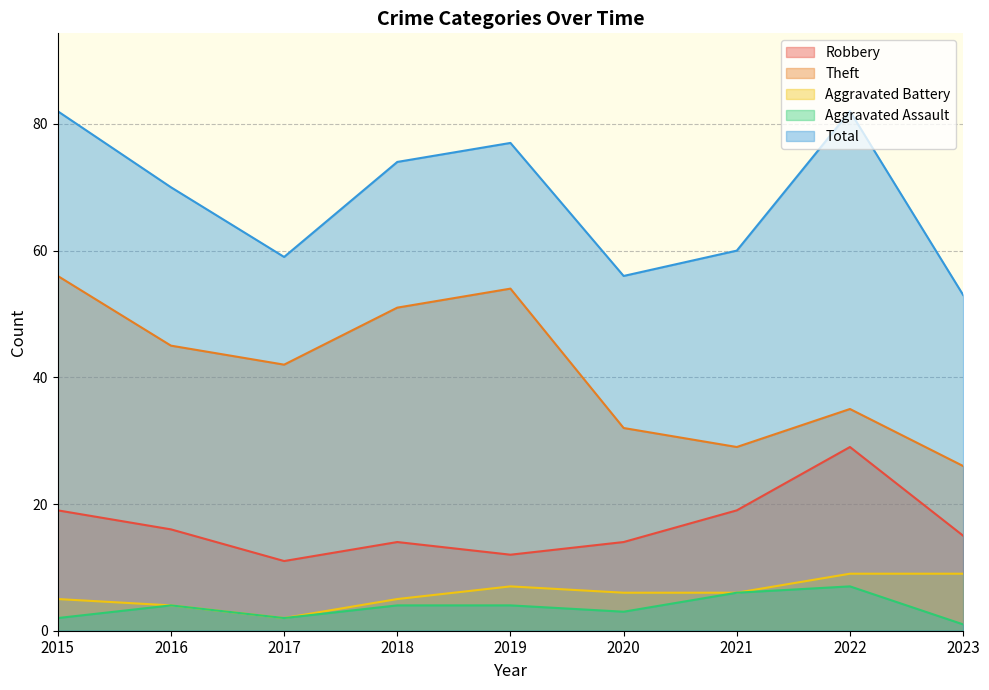

Which series has the largest range (max minus min)?

Theft